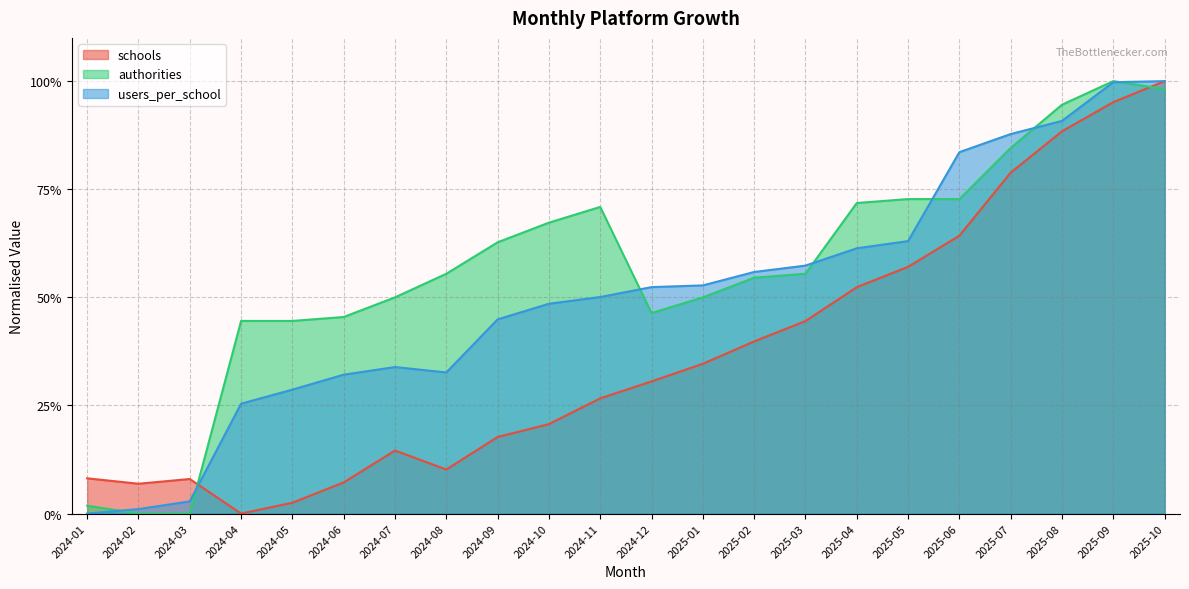

In schools, how many points are higher than both neighbors (excluding endpoints)?

2